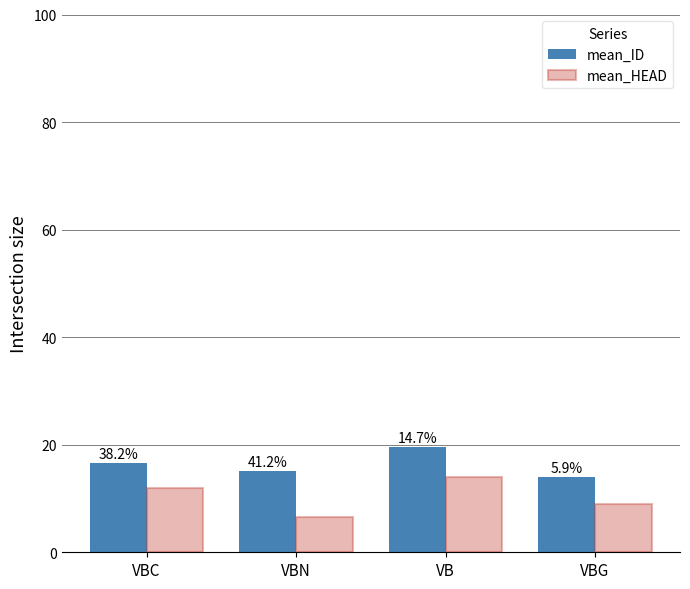

What are all the series names shown in the legend?

mean_ID, mean_HEAD